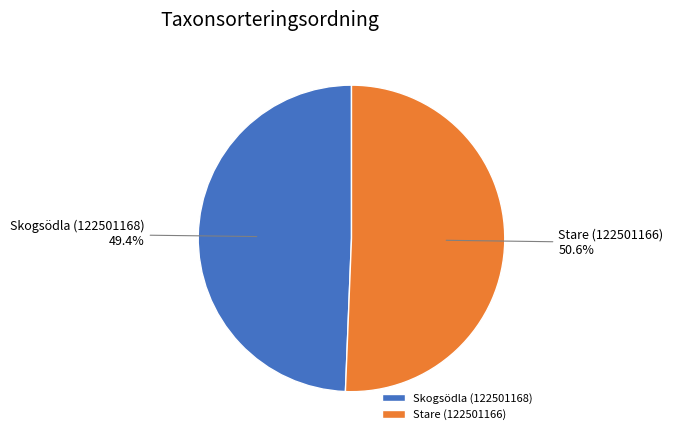

To the nearest percent, what portion does Stare (122501166) represent?

51%